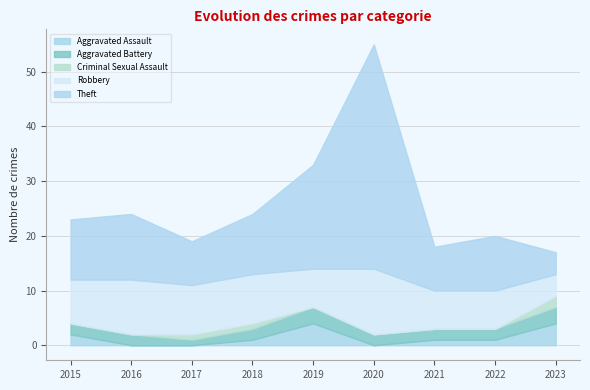

What is the difference between the highest and lowest values at 2018?

10